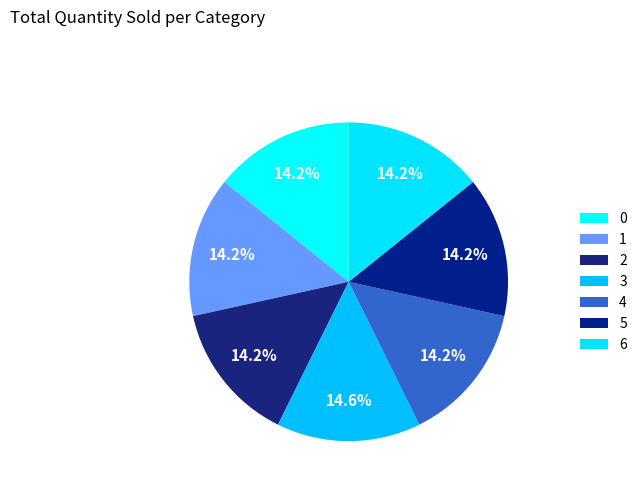

Does 6 account for over 50% of the chart?

No